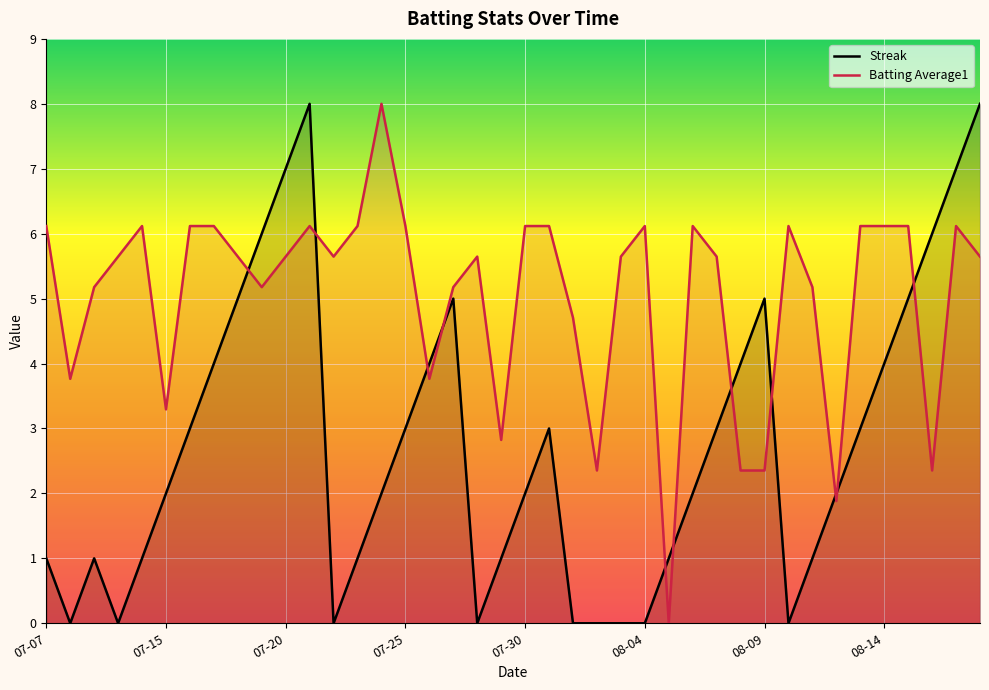

Read the Batting Average1 value at 2010-07-17.

6.1